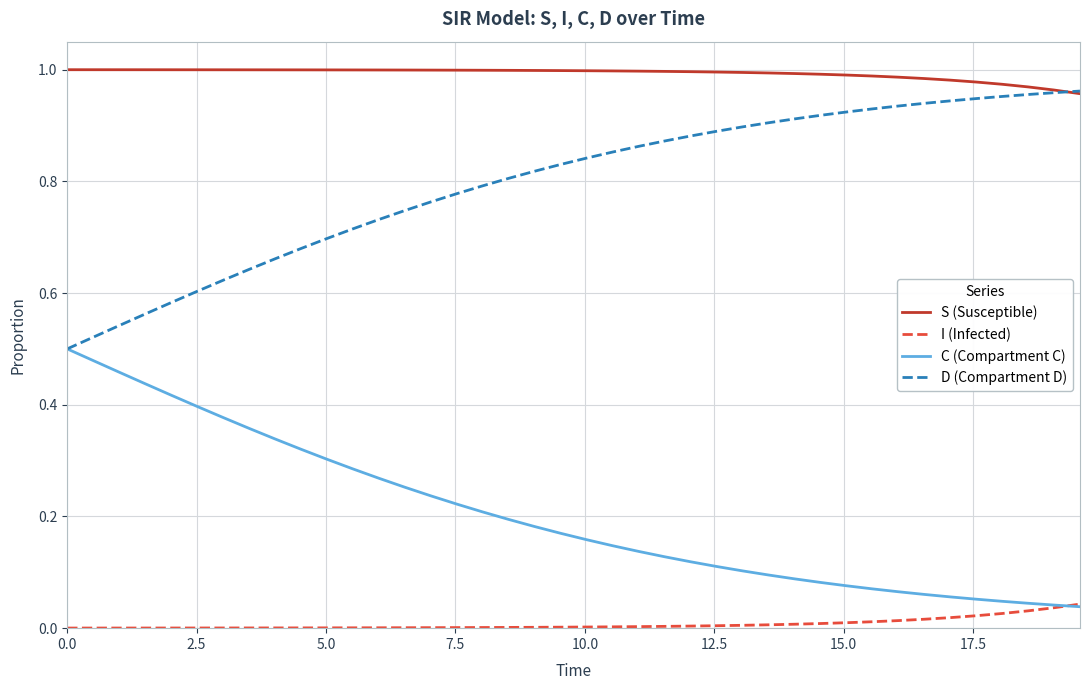

True or false: I (Infected) and S (Susceptible) intersect in this chart.

False